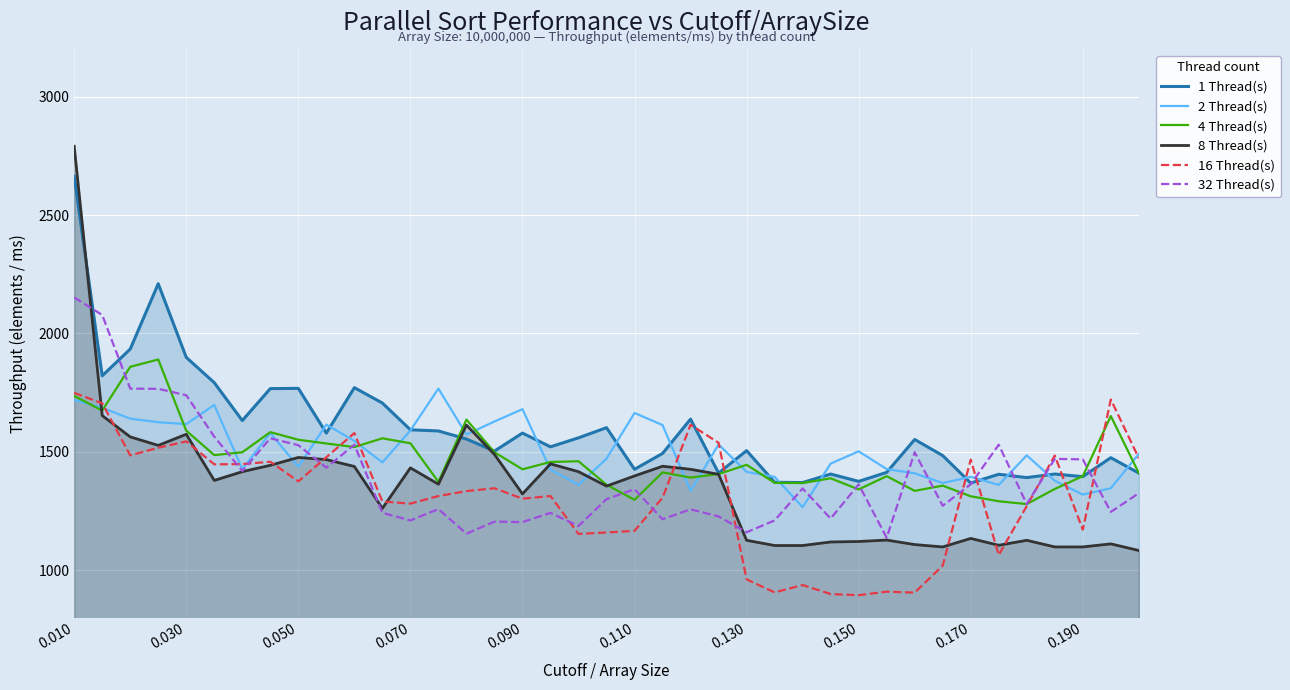

At which category is the sum across all series the highest?

0.010